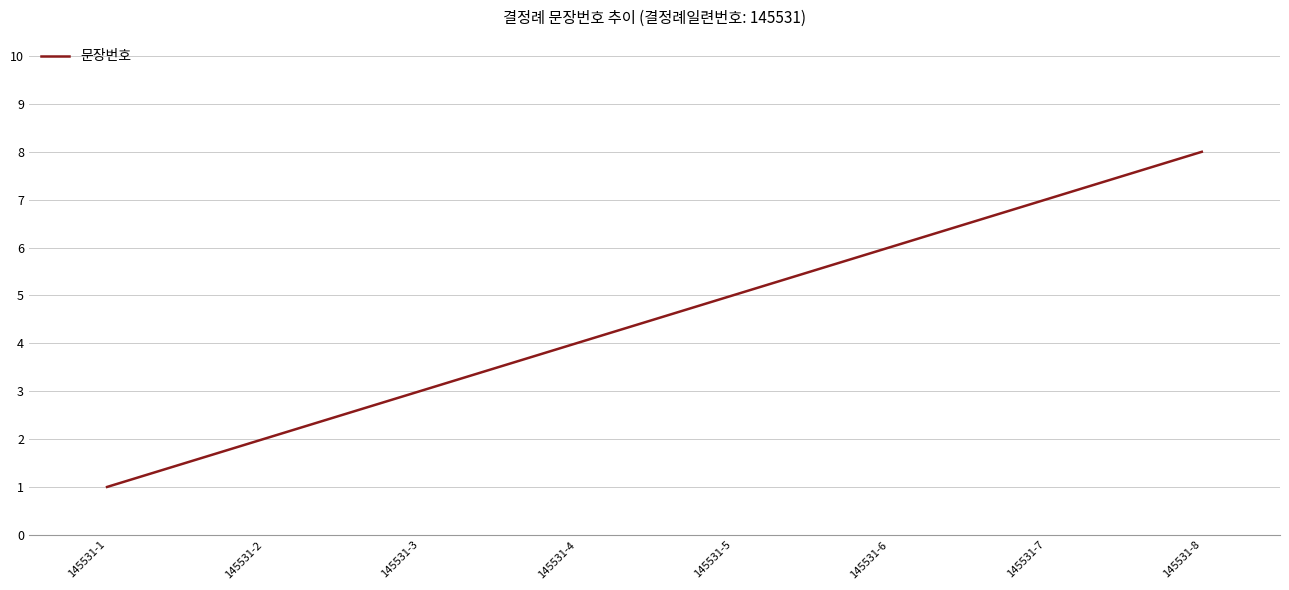

What is the sum of all values?

36